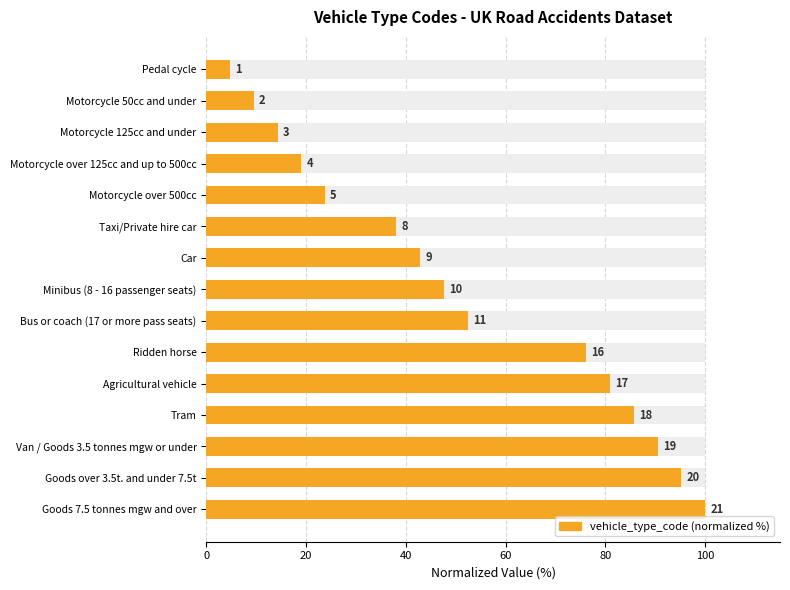

Where does the data first go above 47?

Minibus (8 - 16 passenger seats)